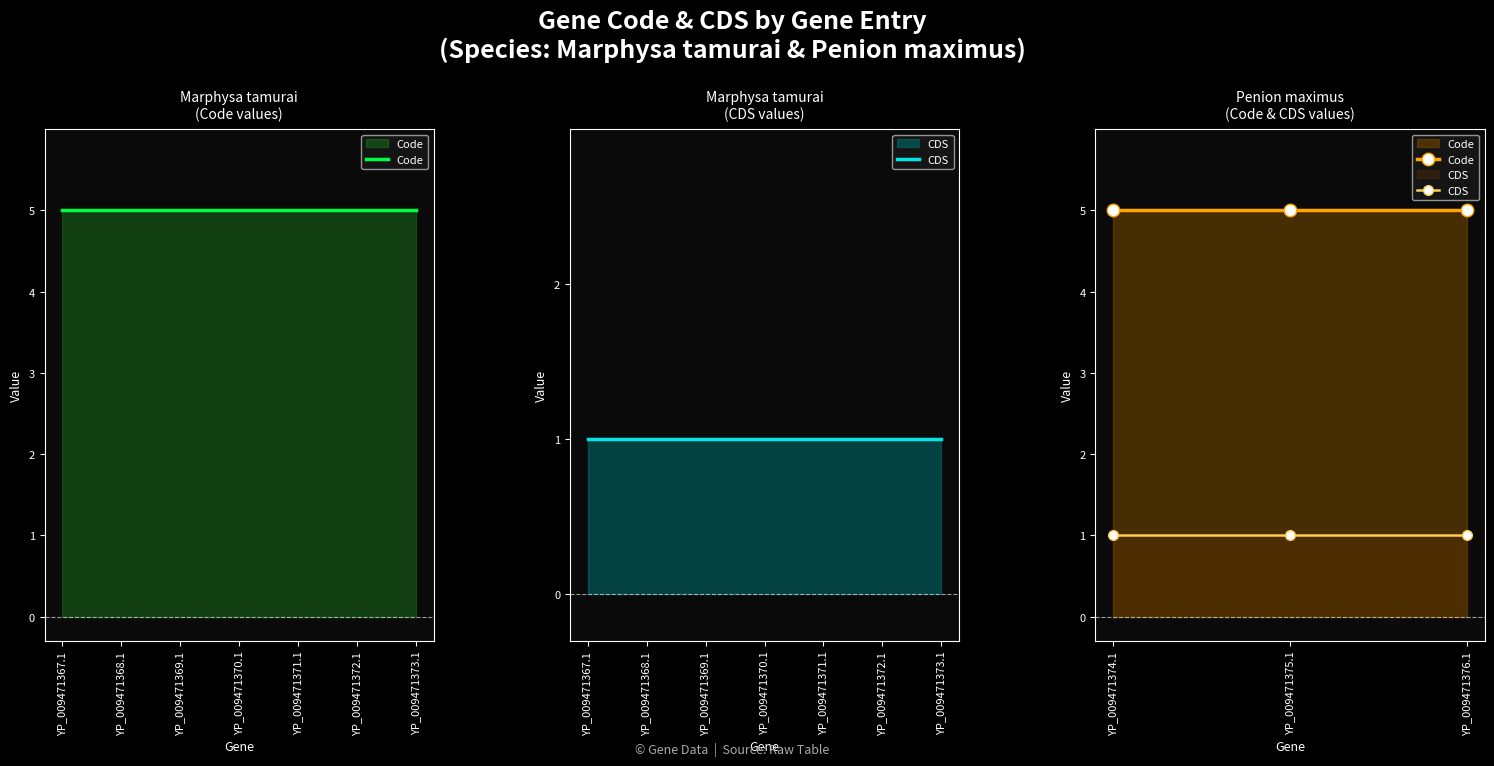

Does the chart have visible grid lines?

No